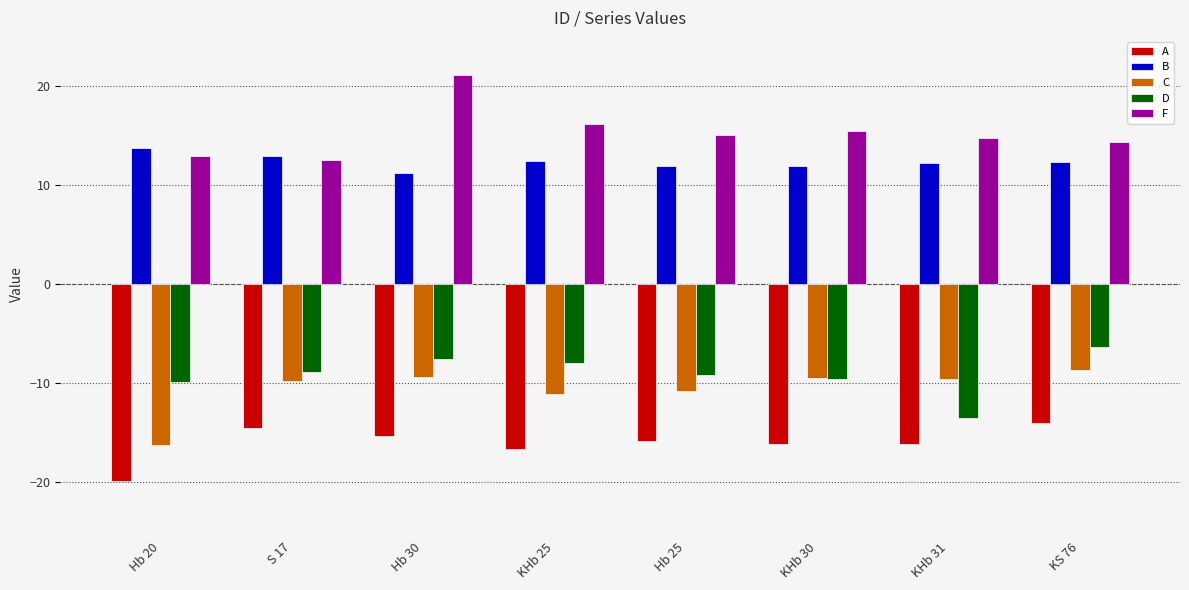

How many bars are there in total?

40